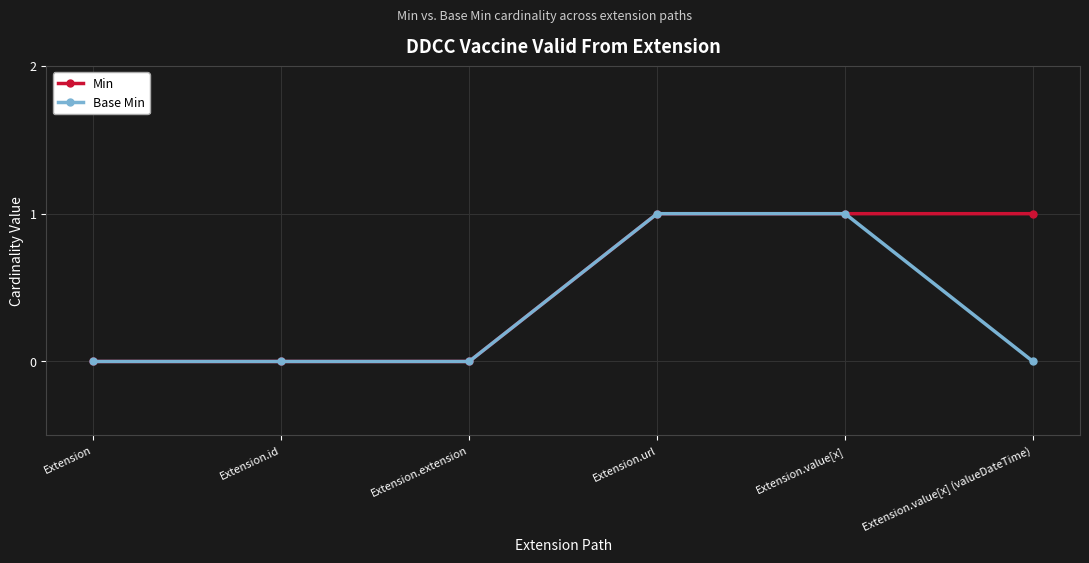

True or false: Min has more than 2 interior local peaks.

False